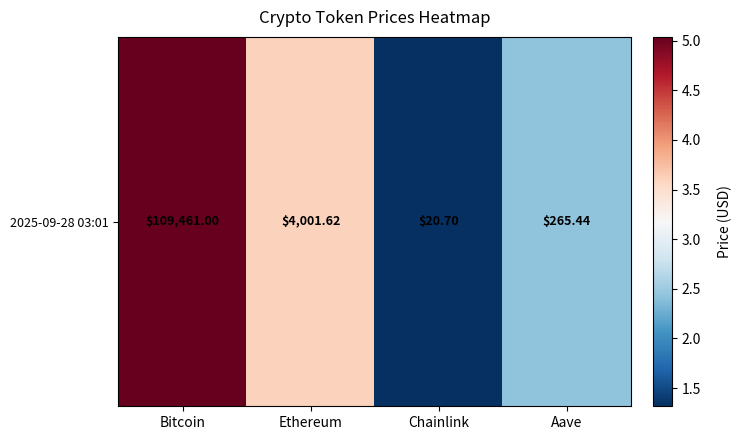

Reading left to right, extract all data points from this chart.

5.0	3.6	1.3	2.4